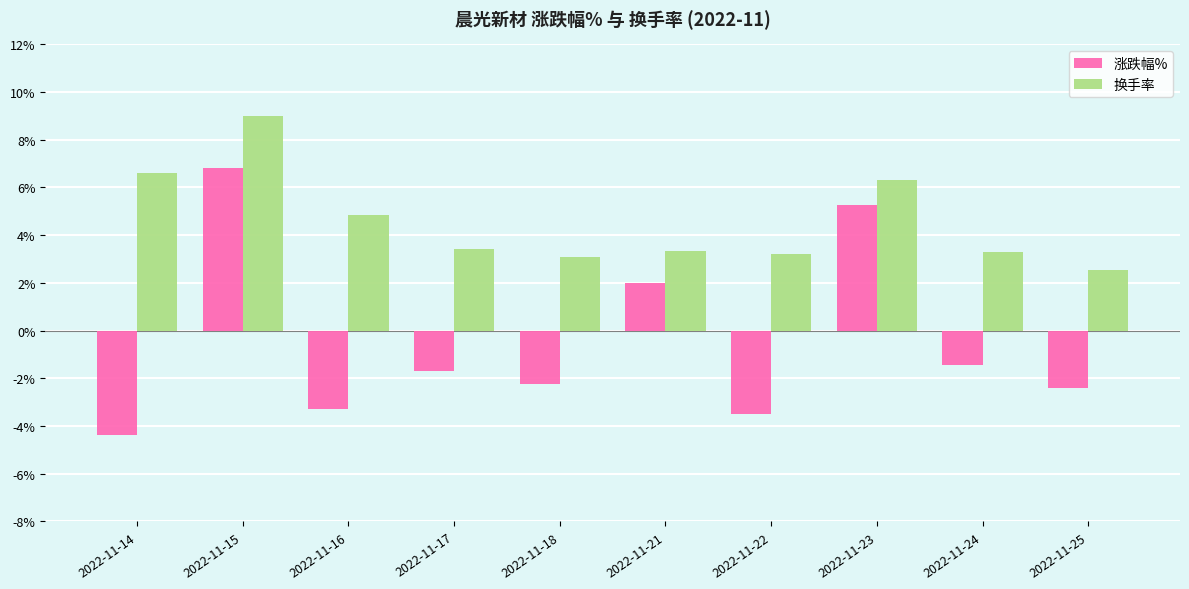

What is the difference between the 涨跌幅% values at 2022-11-17 and 2022-11-21?

3.7